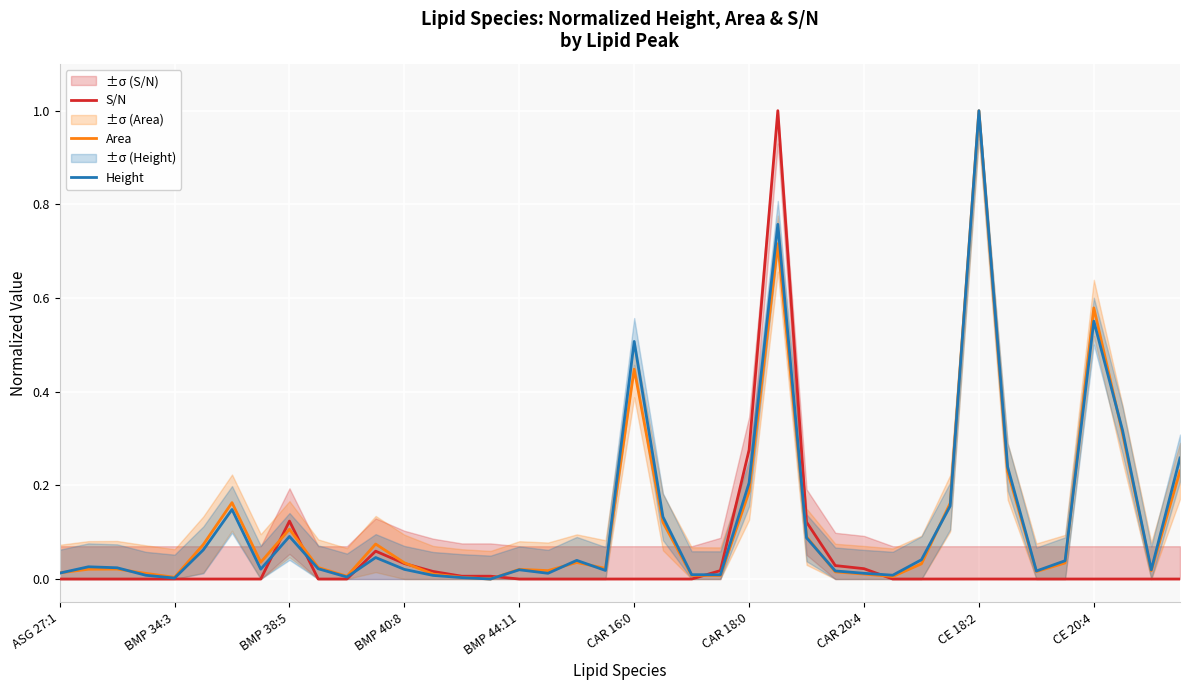

The value of S/N at BMP 44:11 is 0.0. True or false?

True